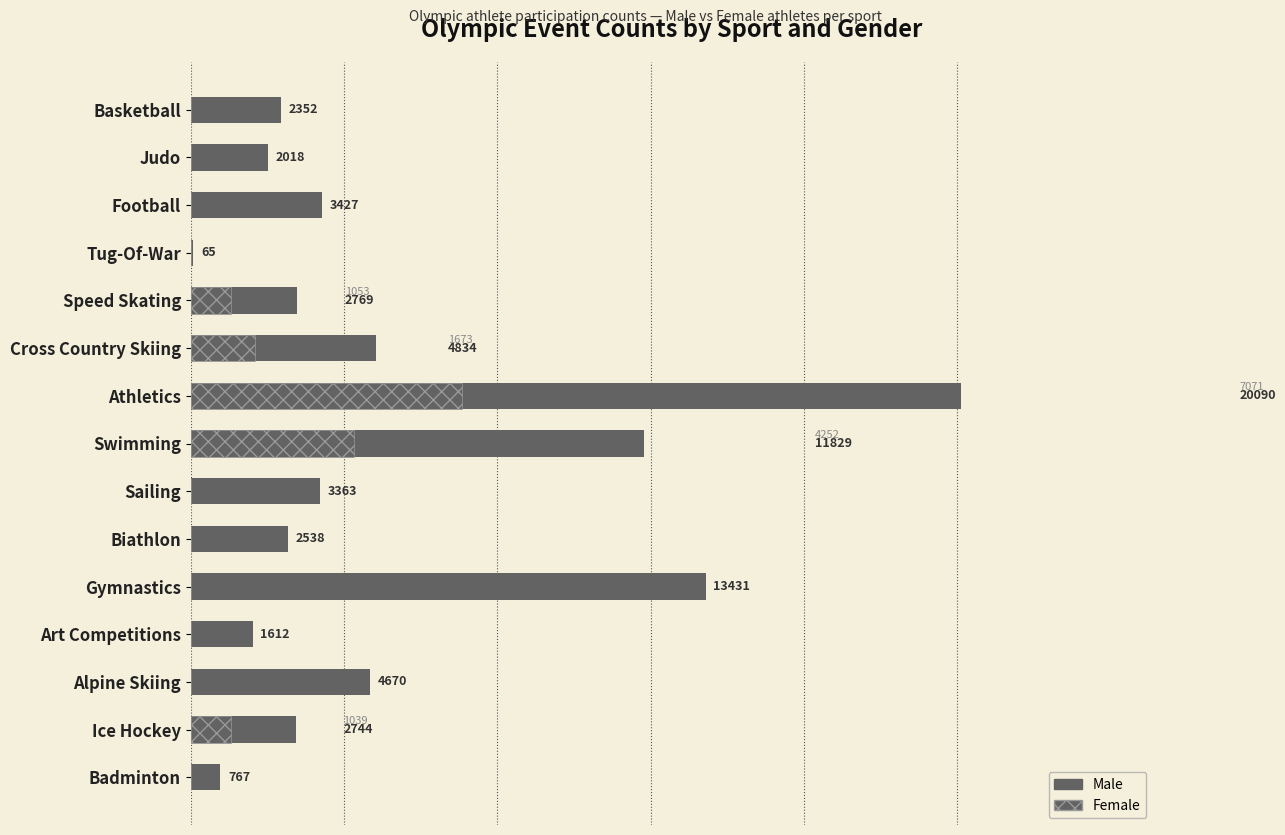

At which category is the sum across all series the highest?

Athletics